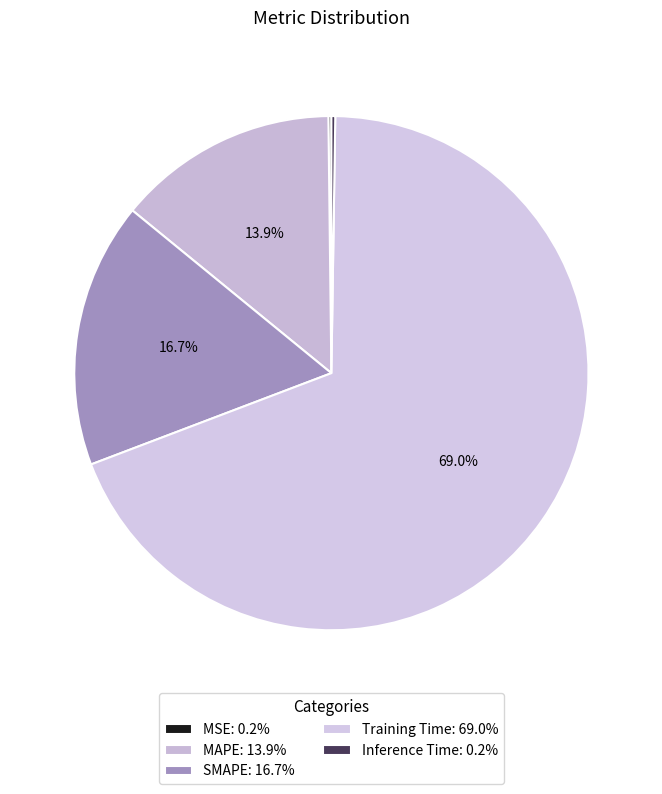

How many segments does this pie chart have?

5